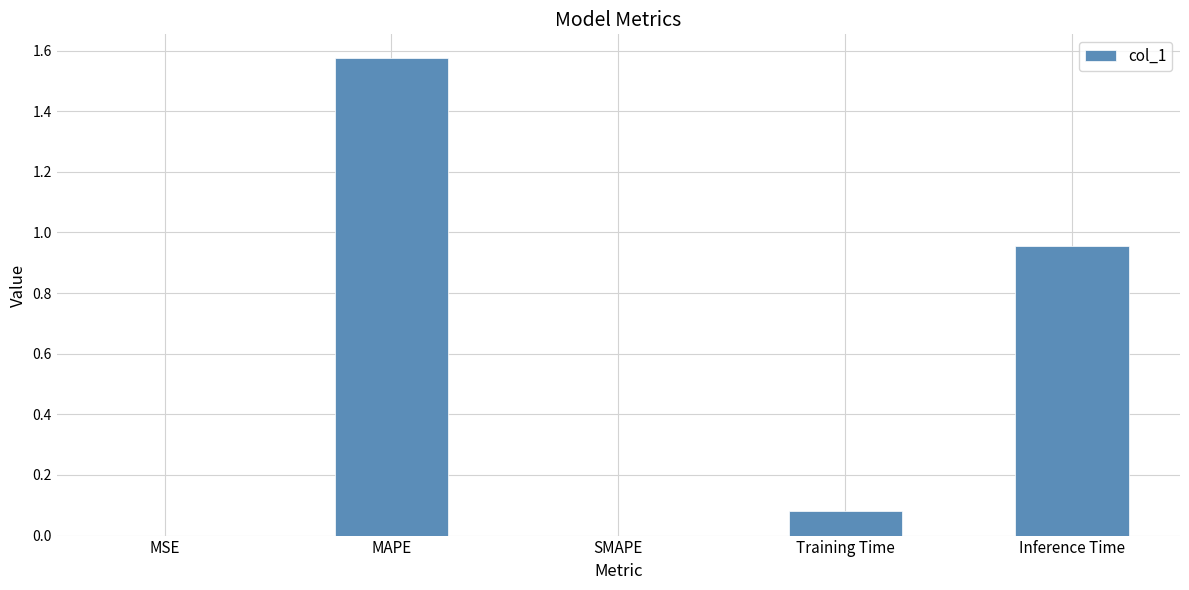

True or false: the data shows 0.4 at Inference Time.

False